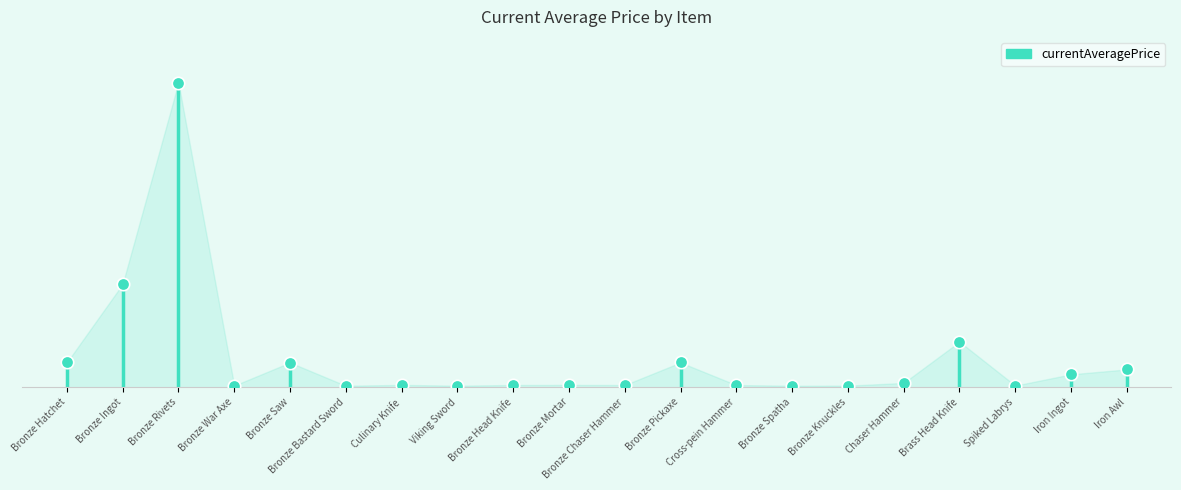

What is the change in value from Iron Ingot to Iron Awl?

+5393.0